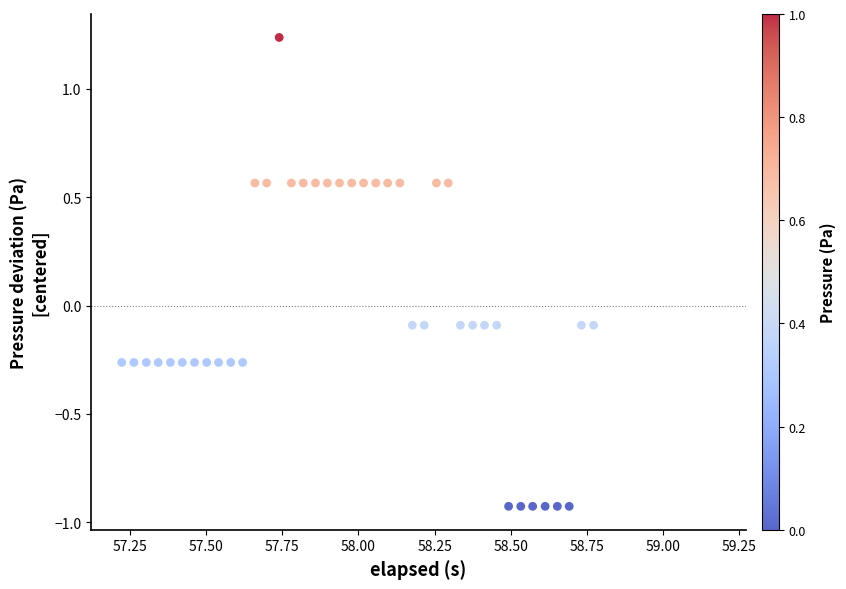

What is the range of X values (max minus min)?

1.5